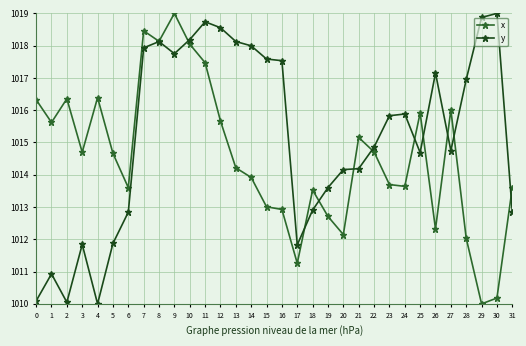

What is the difference between the x values at 16 and 21?

2.2